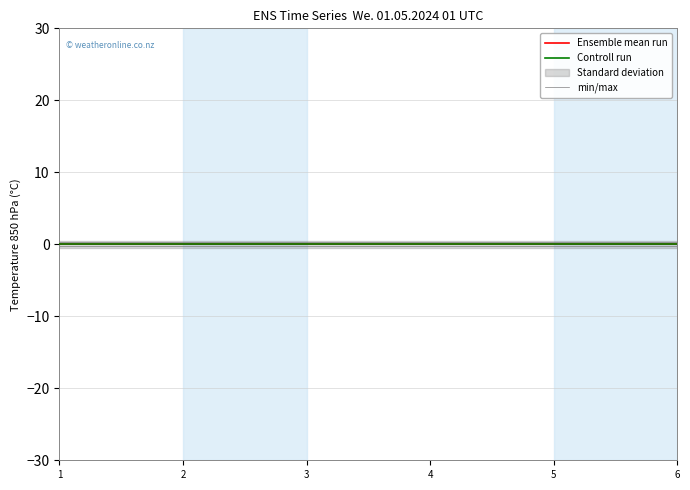

True or false: Controll run has more than 2 interior local peaks.

False